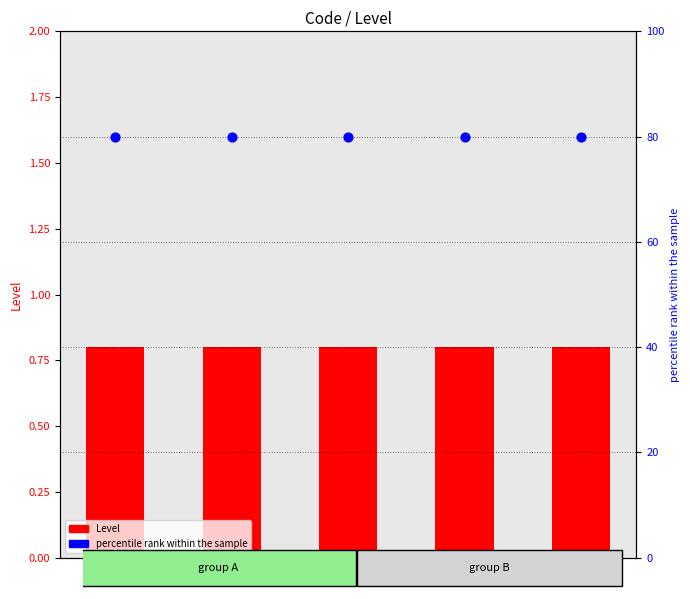

Which series reaches the maximum Y coordinate?

percentile rank within the sample